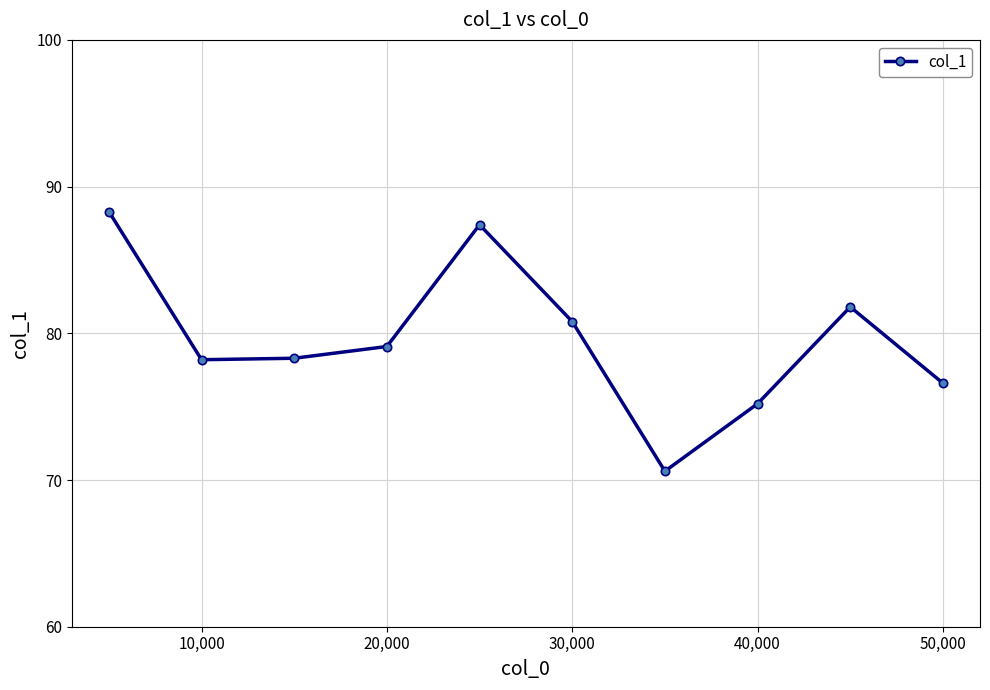

What is the smallest value displayed?

70.6